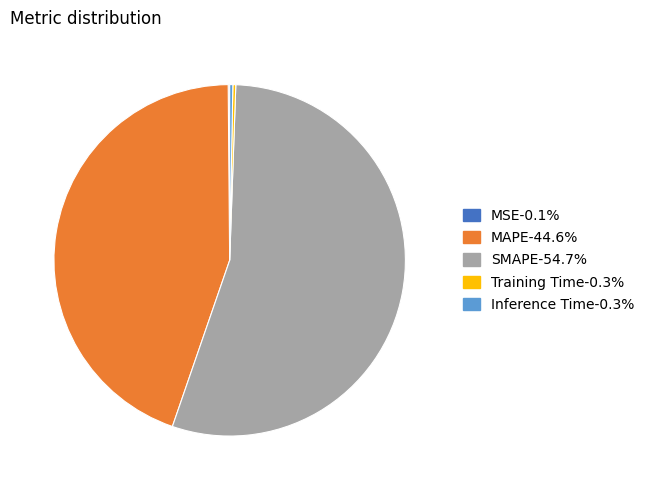

Does any single category account for the majority?

Yes